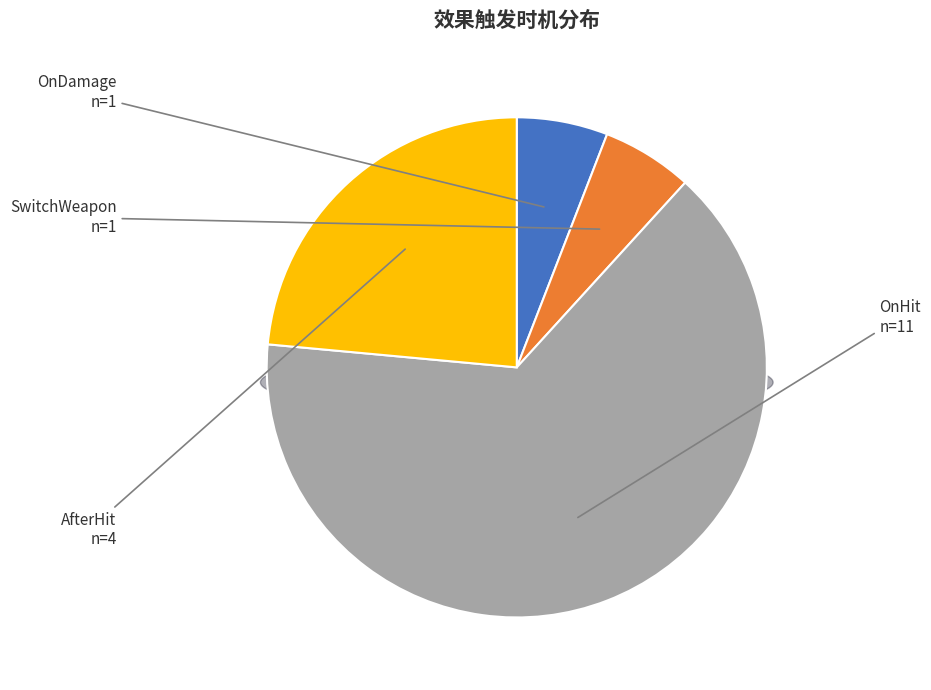

How many segments does this pie chart have?

4